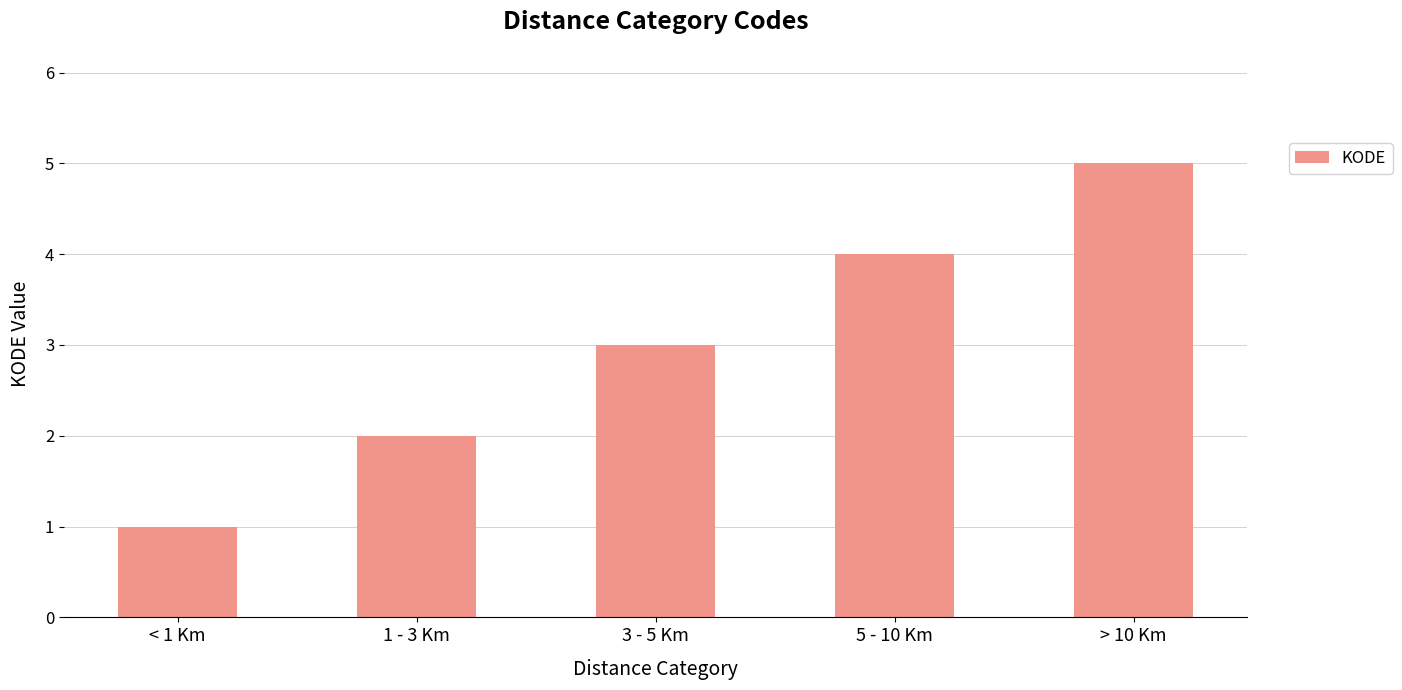

How many distinct data groups are displayed?

1